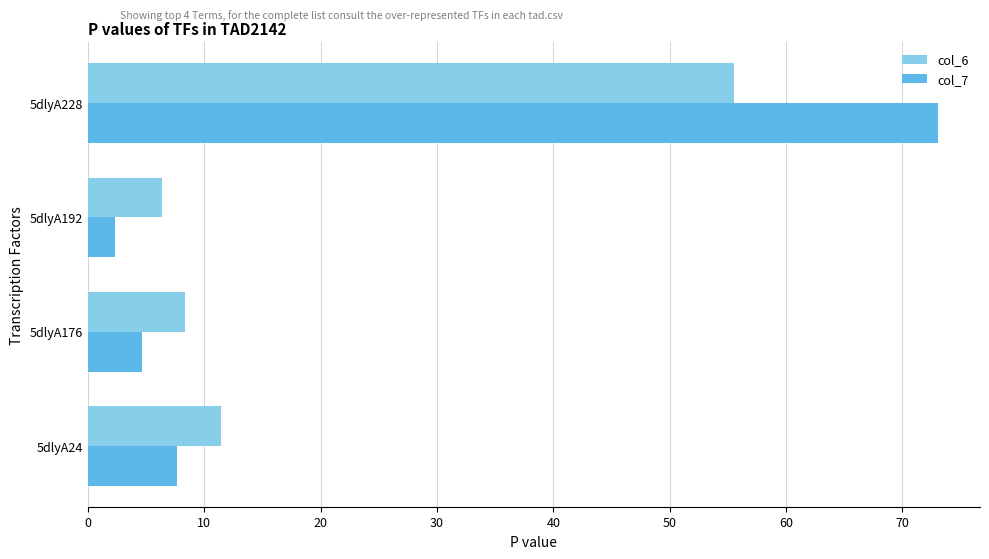

Rank the series by their maximum value, from lowest to highest.

col_6, col_7